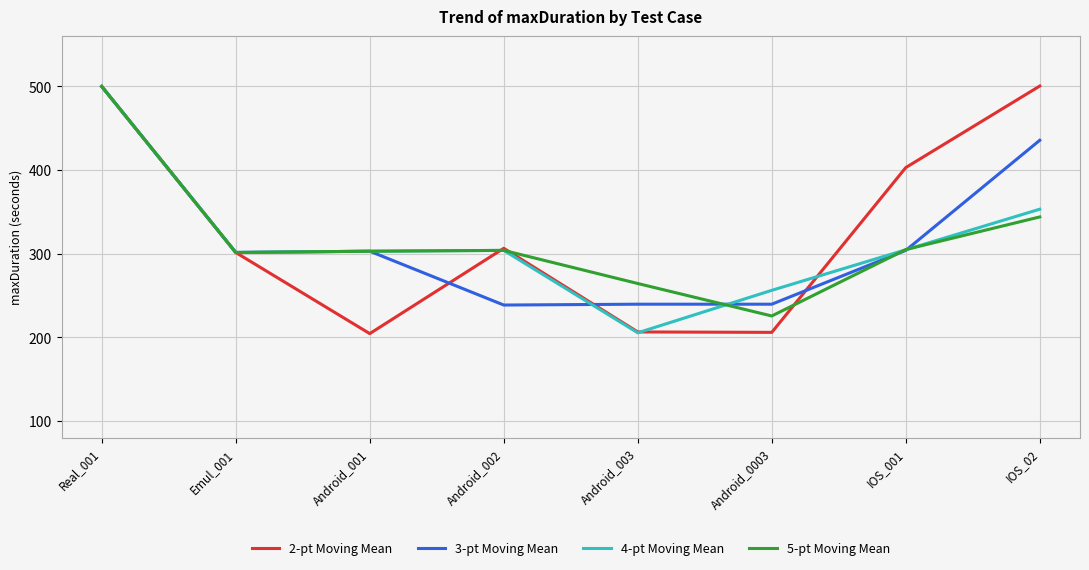

How many series are shown in this chart?

4